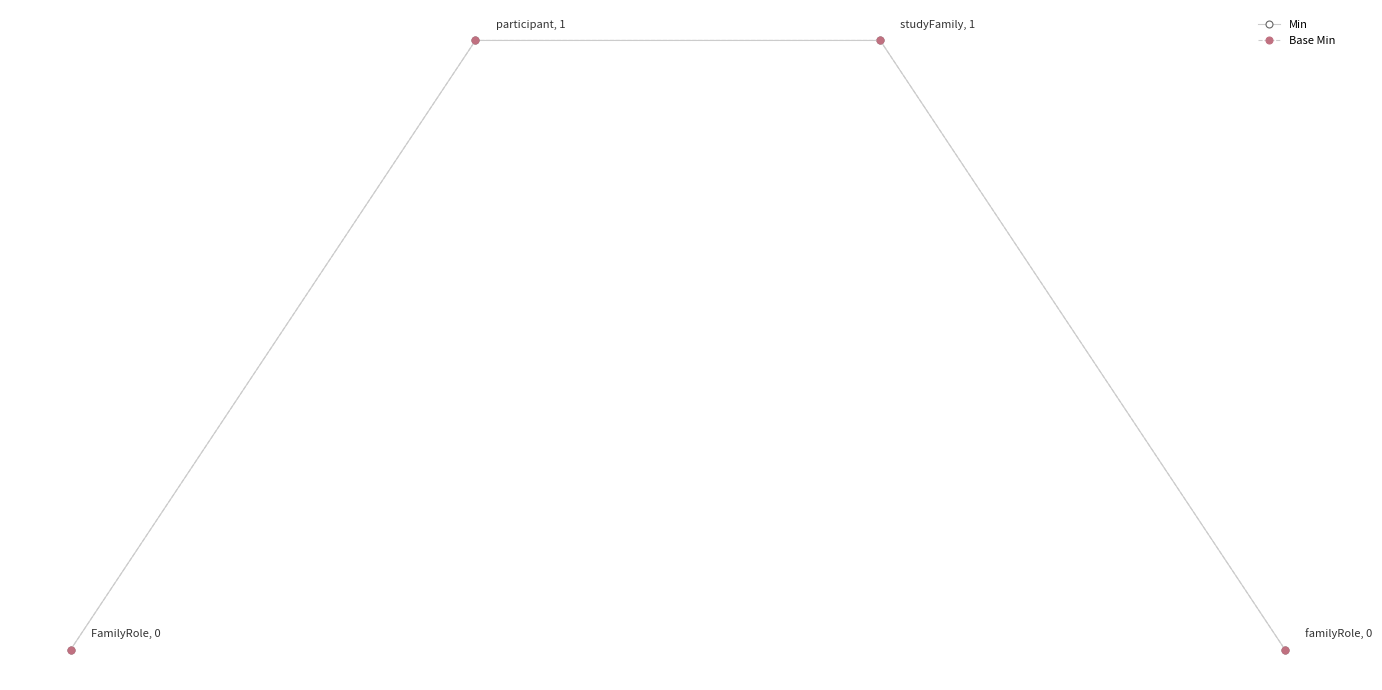

Which series has the widest spread of values?

Min